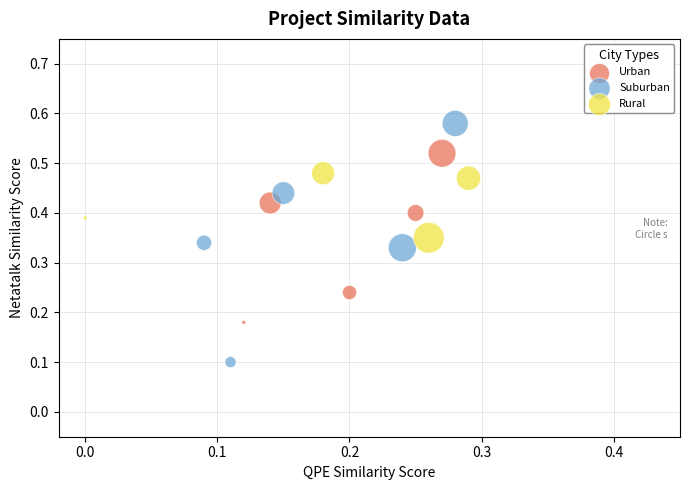

Which series contains the lowest Y value?

Suburban